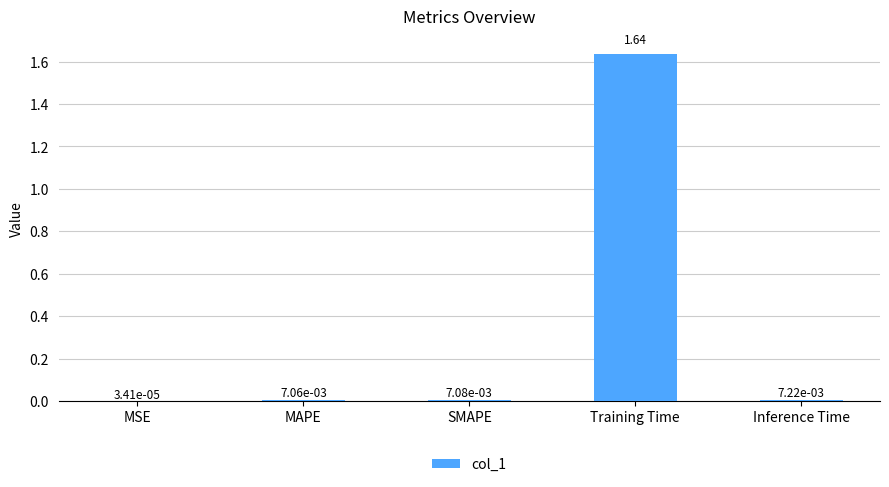

At which category does the chart reach its peak across all series?

Training Time